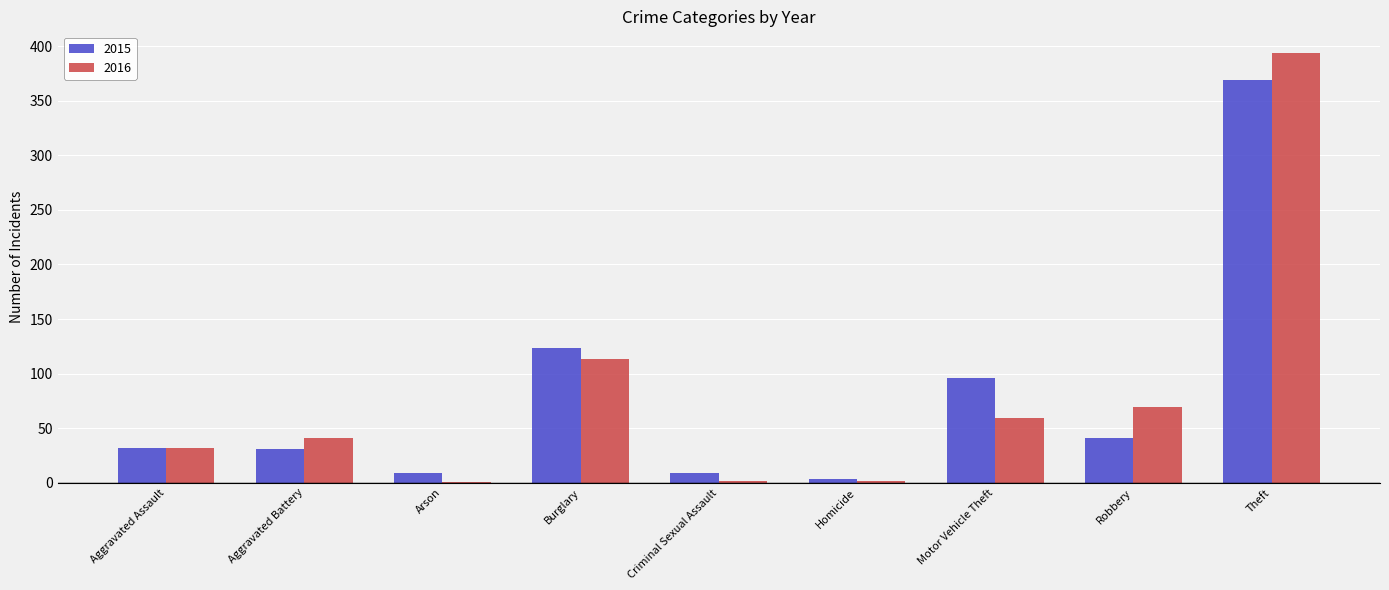

How many groups of bars are there?

9